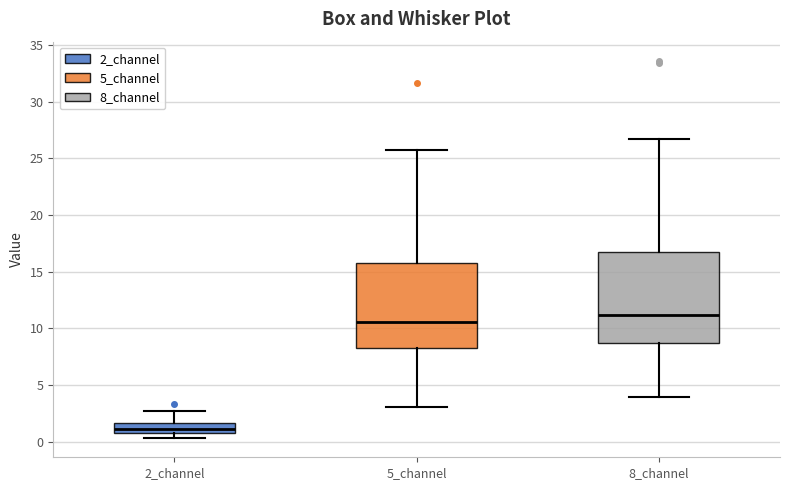

Where does the median line of the box for 8_channel sit on the y-axis? The values are not printed on the chart, so give them approximately, as read against the axis.

11.0